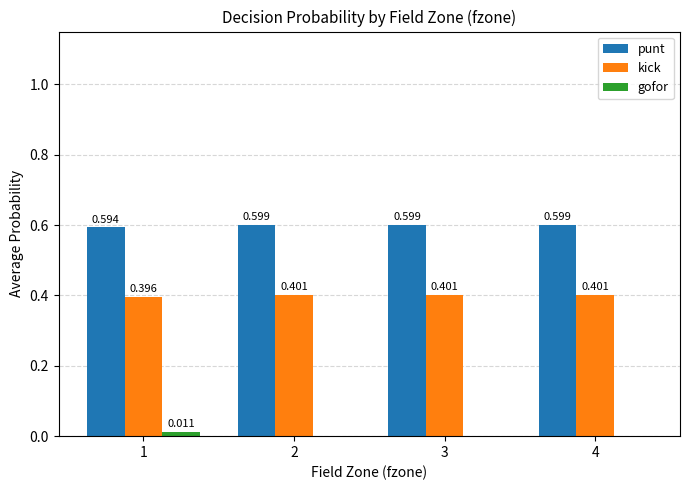

How many groups of bars are there?

4